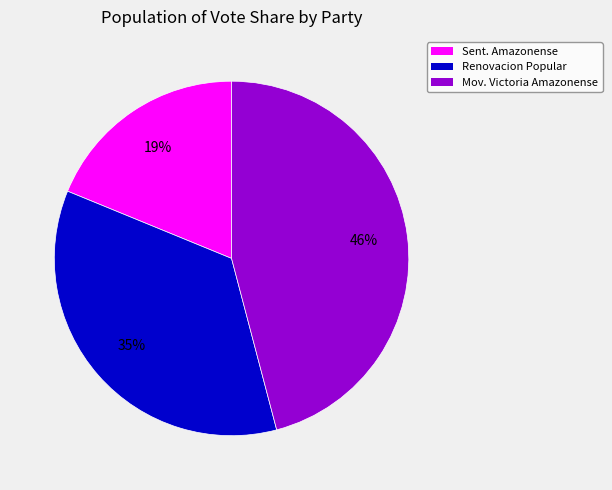

How many slices are in this pie chart?

3